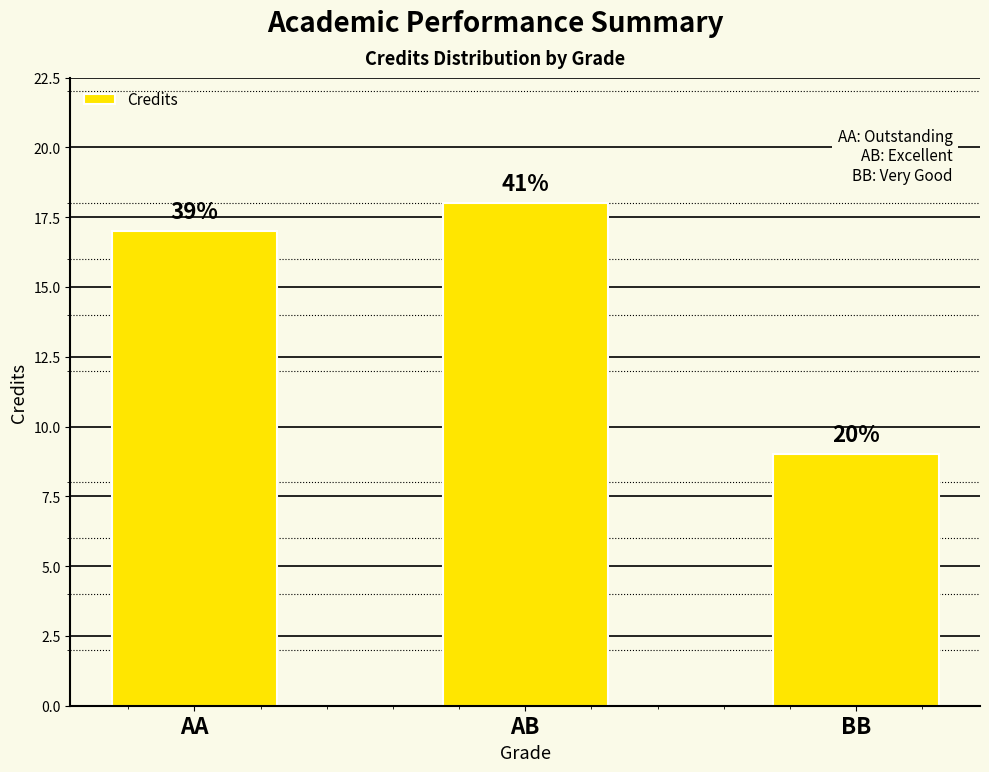

What is the difference between the values at BB and AB?

9